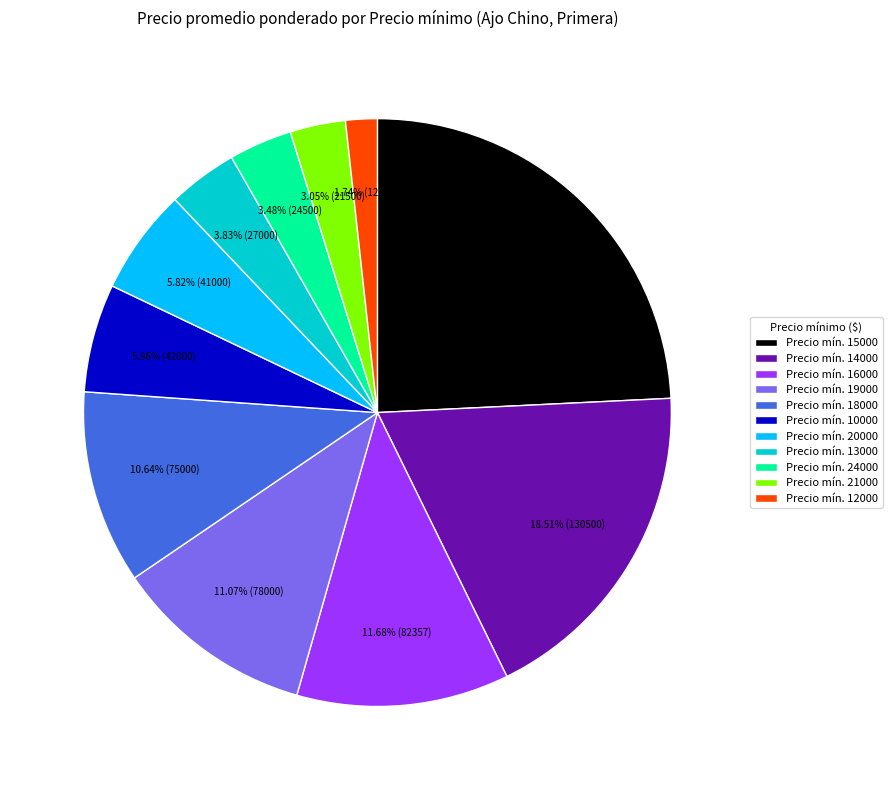

Between Precio mín. 24000 and Precio mín. 20000, which is larger?

Precio mín. 20000